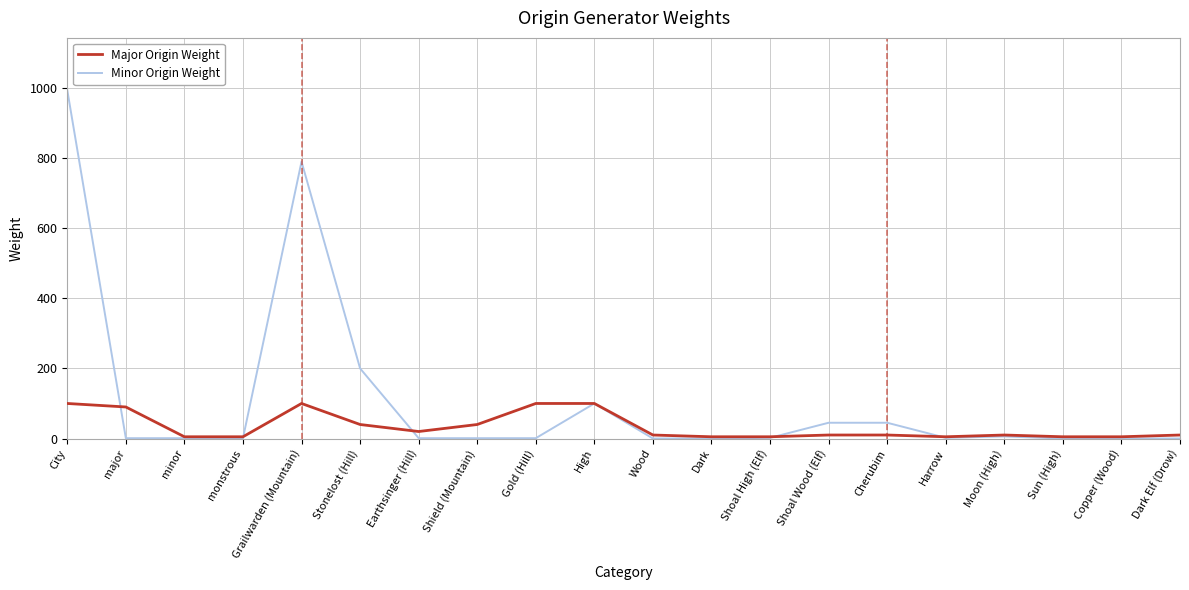

What are all the series names shown in the legend?

Major Origin Weight, Minor Origin Weight